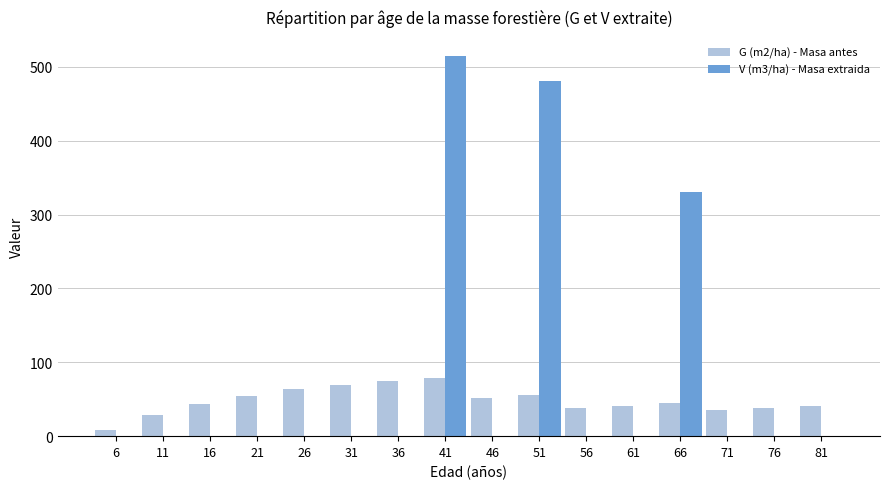

Between 26 and 71, which series saw the biggest shift?

G (m2/ha) - Masa antes